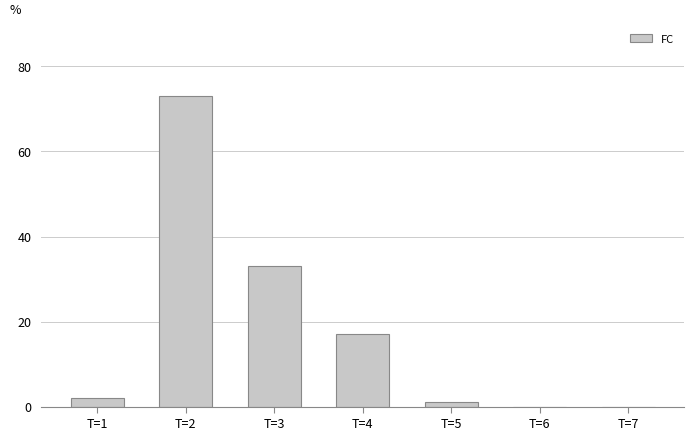

How many categories are shown in the chart?

7